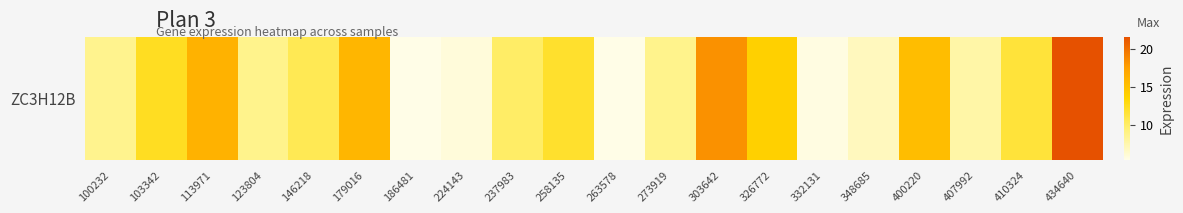

Reading left to right, what are all the values shown in this chart?

100232=8.6	103342=12.3	113971=16.2	123804=8.7	146218=10.6	179016=15.8	186481=5.4	224143=5.9	237983=10.0	258135=11.9	263578=5.5	273919=8.7	303642=18.2	326772=13.9	332131=5.7	348685=6.9	400220=15.3	407992=7.7	410324=11.5	434640=21.6